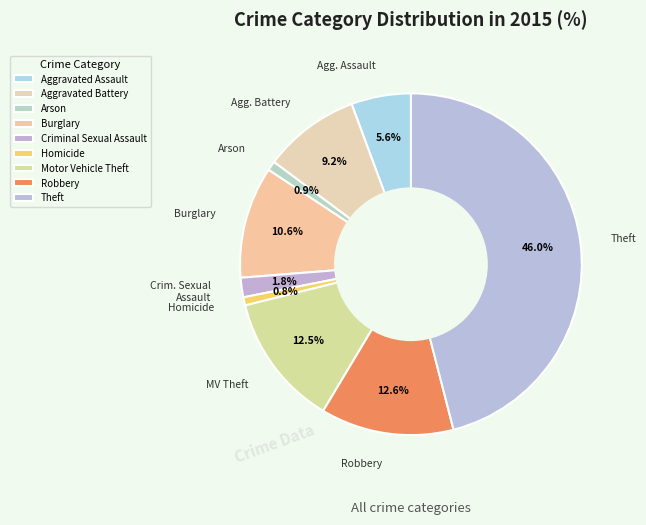

What portion of the pie excludes Aggravated Assault?

94.4%